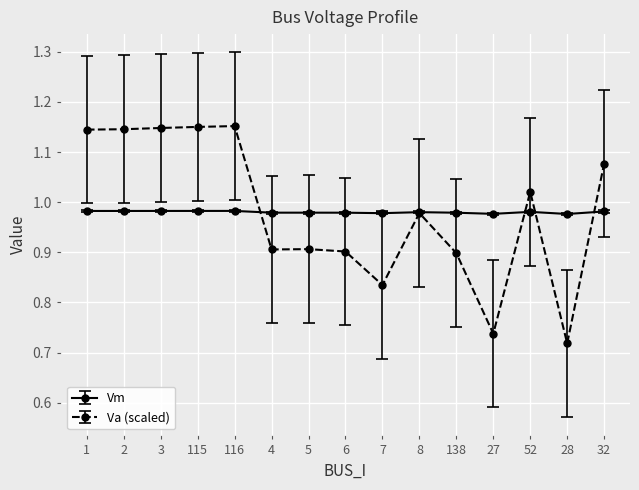

What is the total value across all series at 138?

1.9